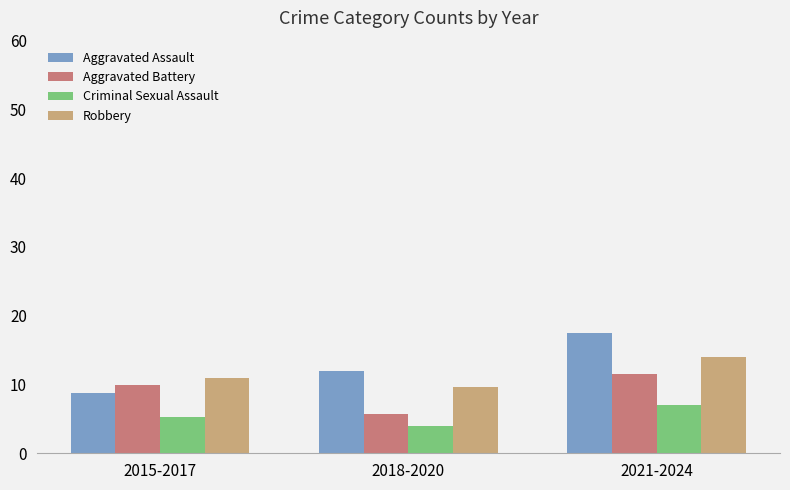

Read the Criminal Sexual Assault value at 2018-2020.

4.0